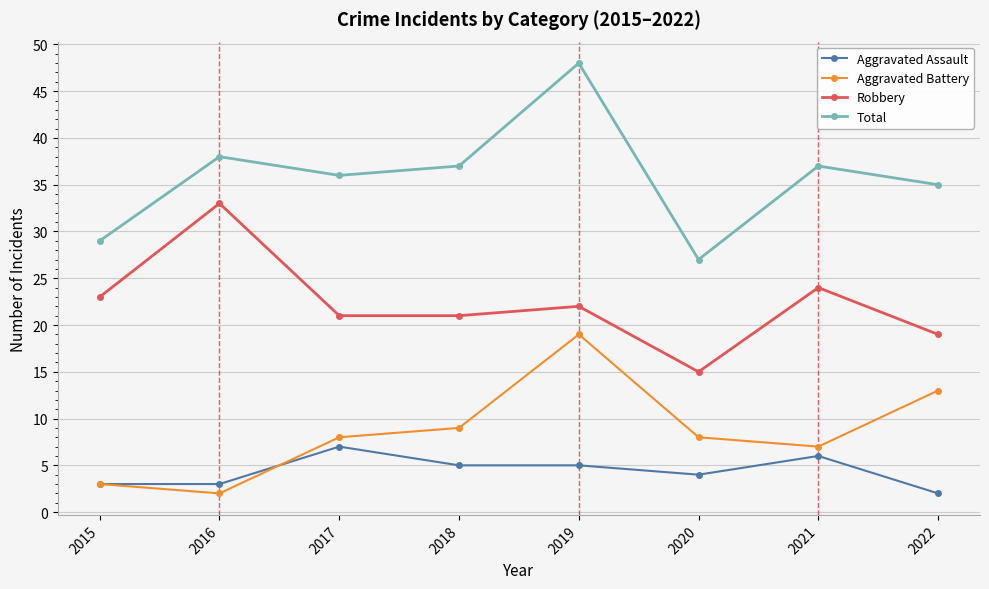

What is the maximum value for Aggravated Assault?

7